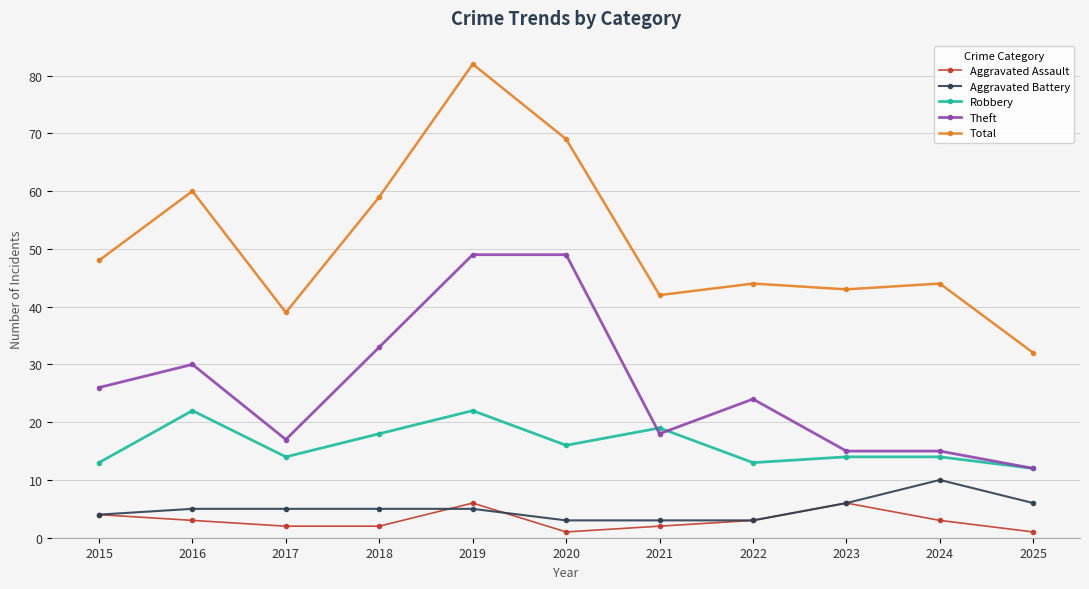

The value of Aggravated Assault at 2015 is 4. True or false?

True